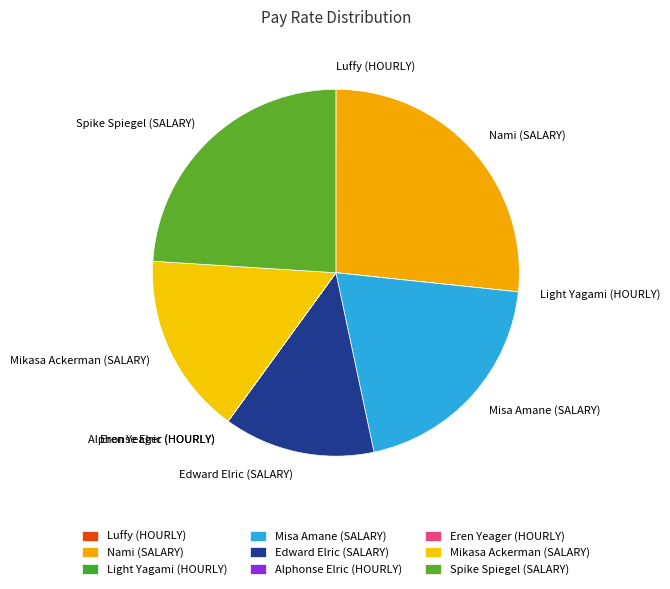

What is the largest slice in the pie chart?

Nami (SALARY)